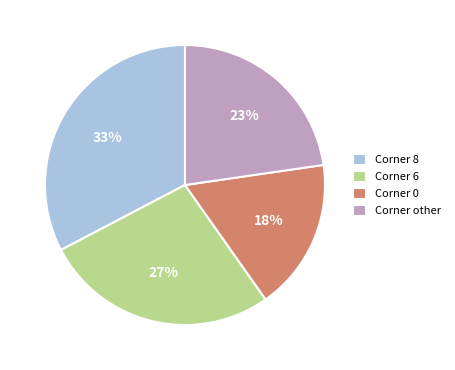

Between Corner 8 and Corner 6, which is larger?

Corner 8